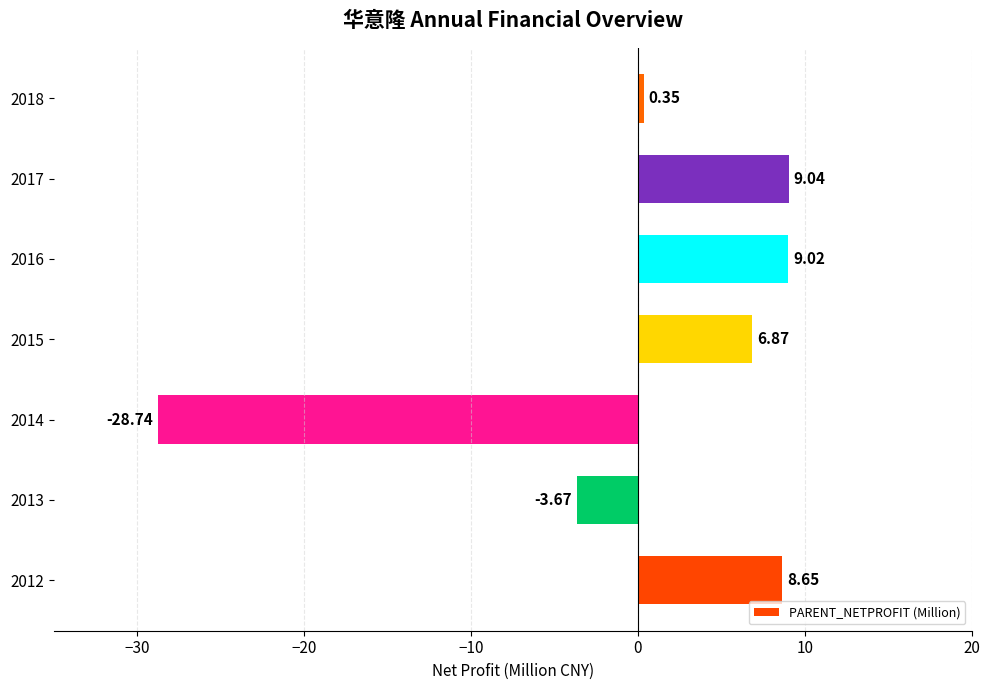

Where is the data nearest to the value -9?

2013